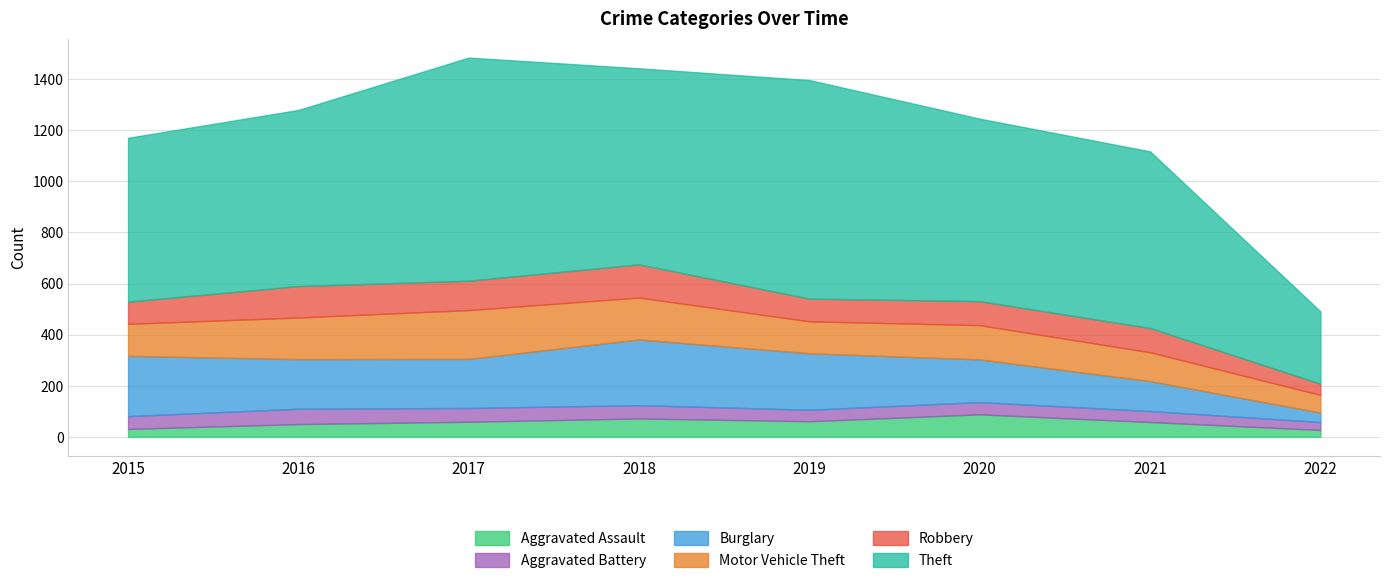

At which category does the chart reach its minimum across all series?

2022